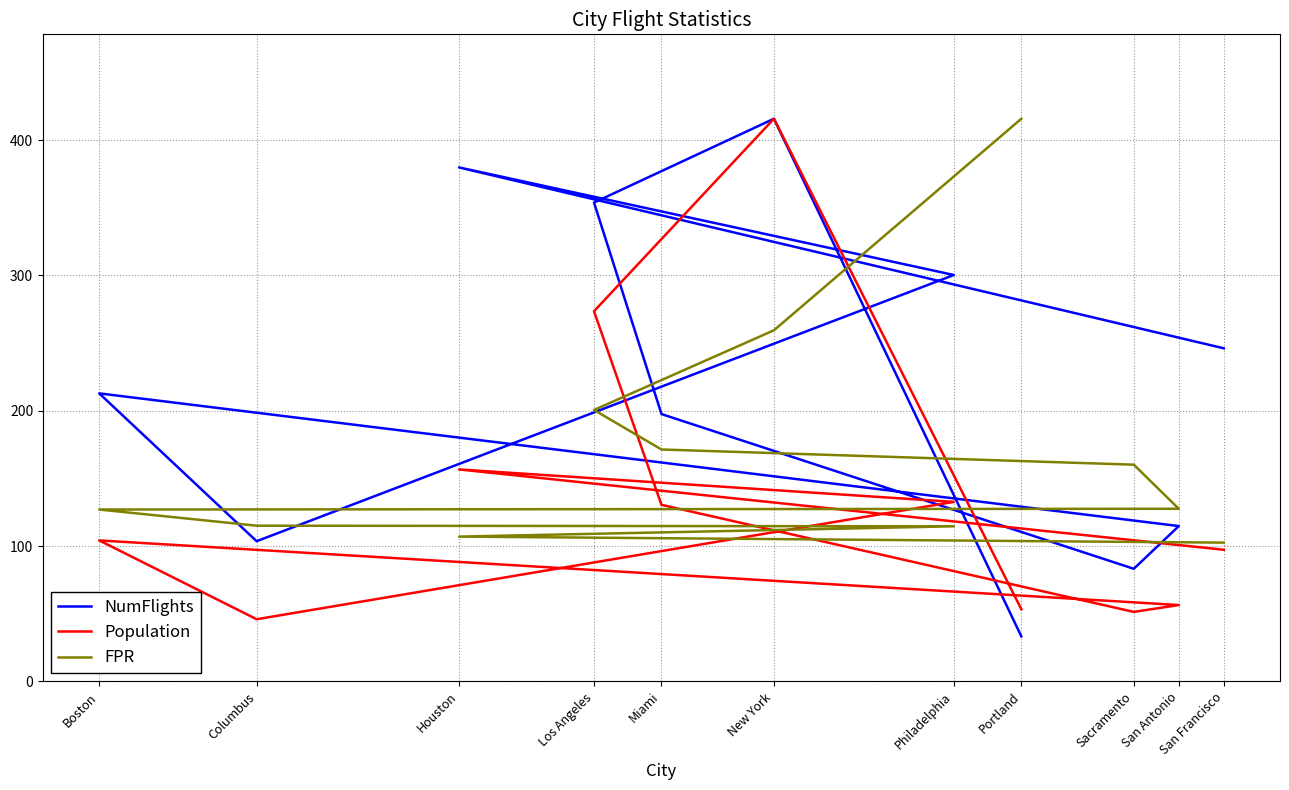

What is the difference between the highest and lowest values at Miami?

67.1